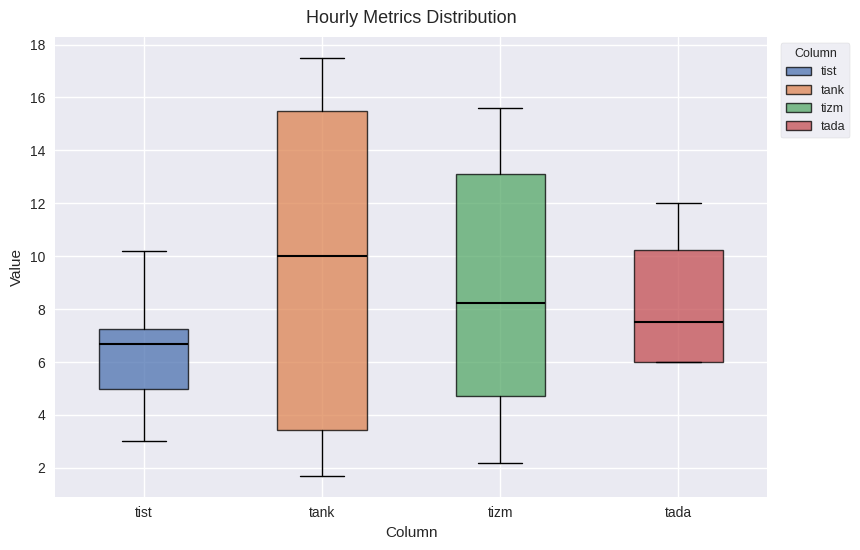

Where does the lower whisker of the box for tist end on the y-axis? The values are not printed on the chart, so give them approximately, as read against the axis.

3.0